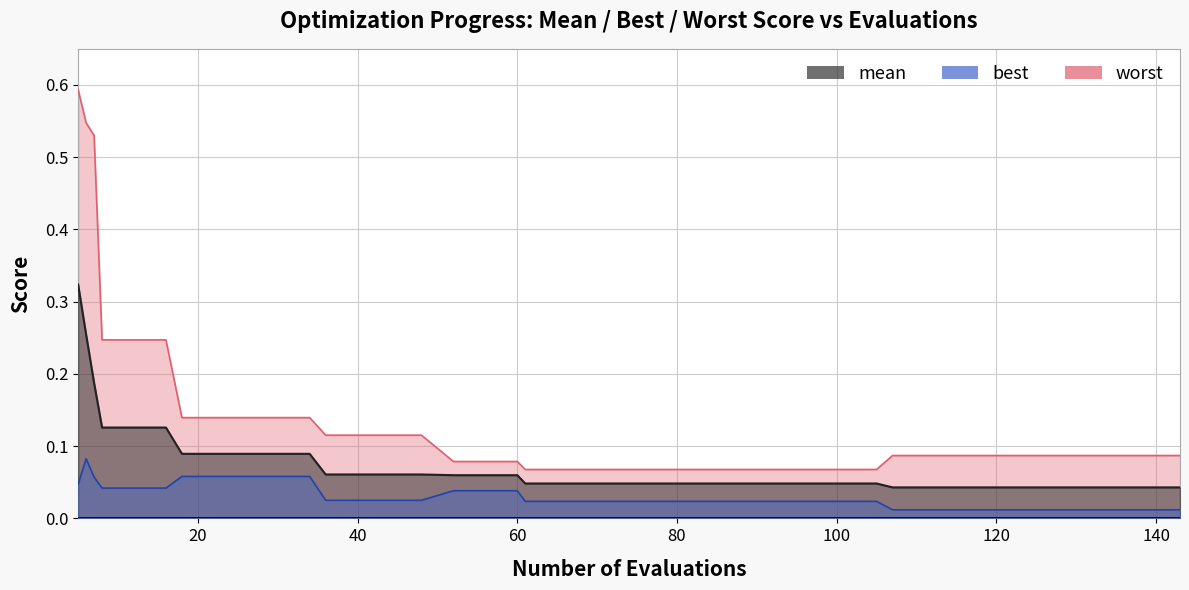

The value of best at 5 is 0.0. True or false?

False